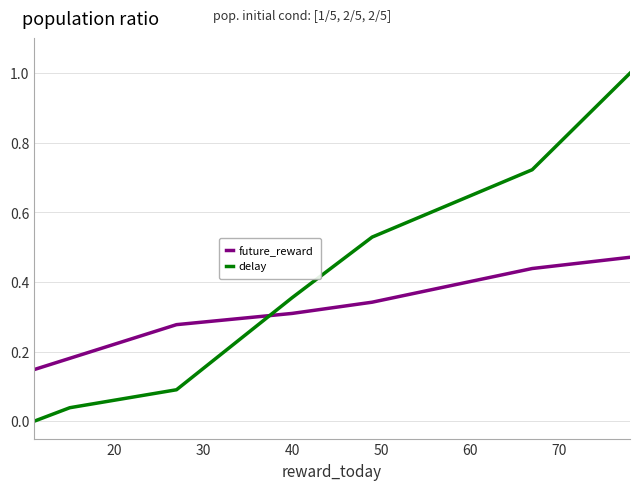

Which series has the largest range (max minus min)?

delay